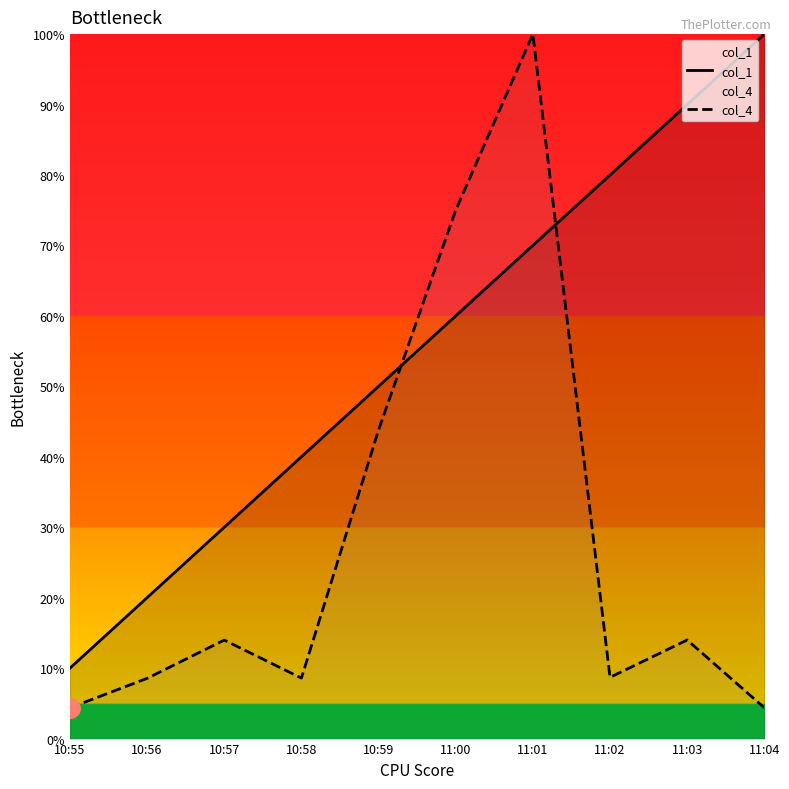

At how many categories does at least one series exceed 79?

4